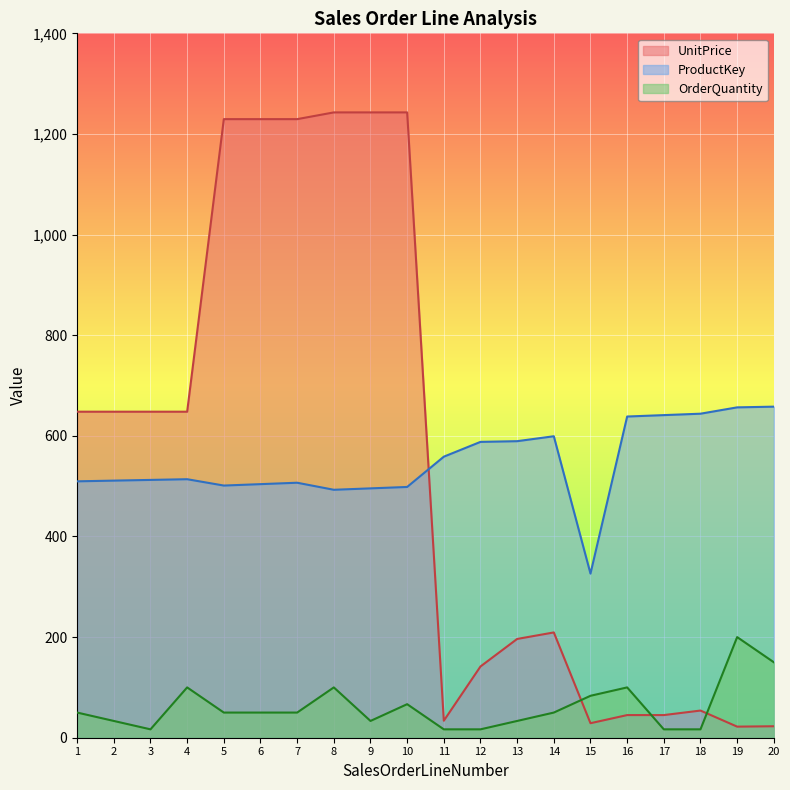

What is the difference between the maximum and minimum values in the UnitPrice series?

1220.8